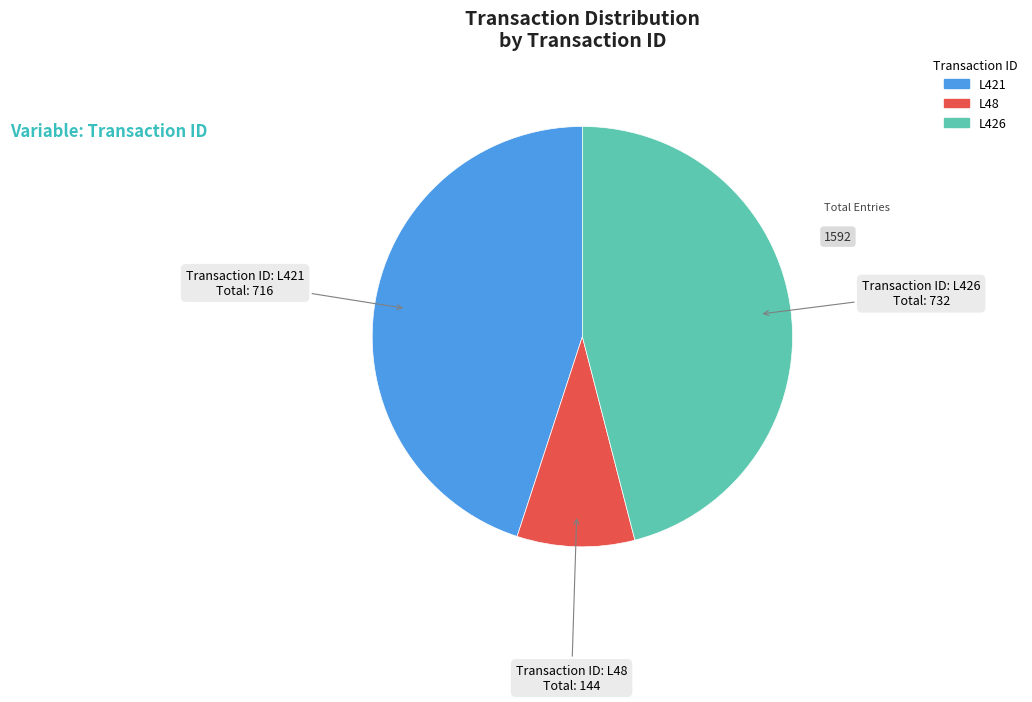

Which category has the biggest portion of the pie?

L426